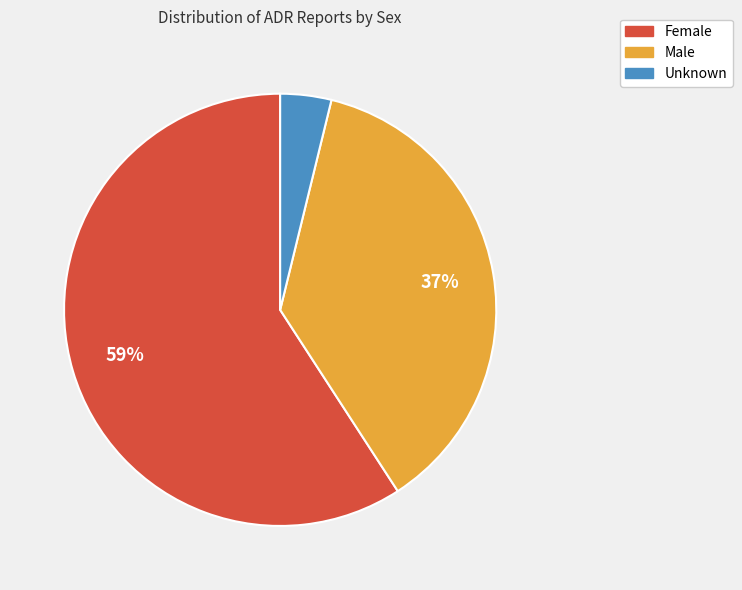

The Female slice represents 69% of the pie. True or false?

False